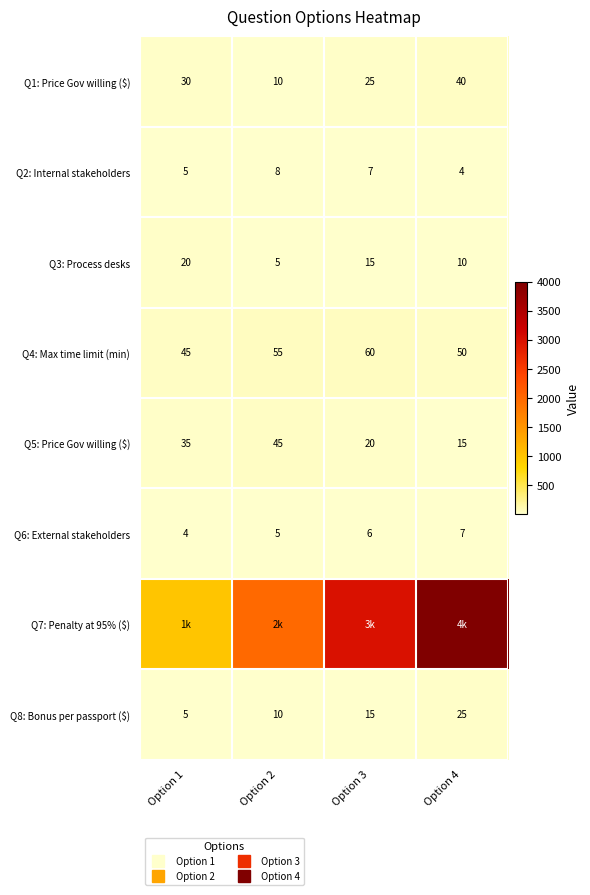

Rank the series at Option 3 from highest to lowest value.

Q7: Penalty at 95% ($), Q4: Max time limit (min), Q1: Price Gov willing ($), Q5: Price Gov willing ($), Q3: Process desks, Q8: Bonus per passport ($), Q2: Internal stakeholders, Q6: External stakeholders